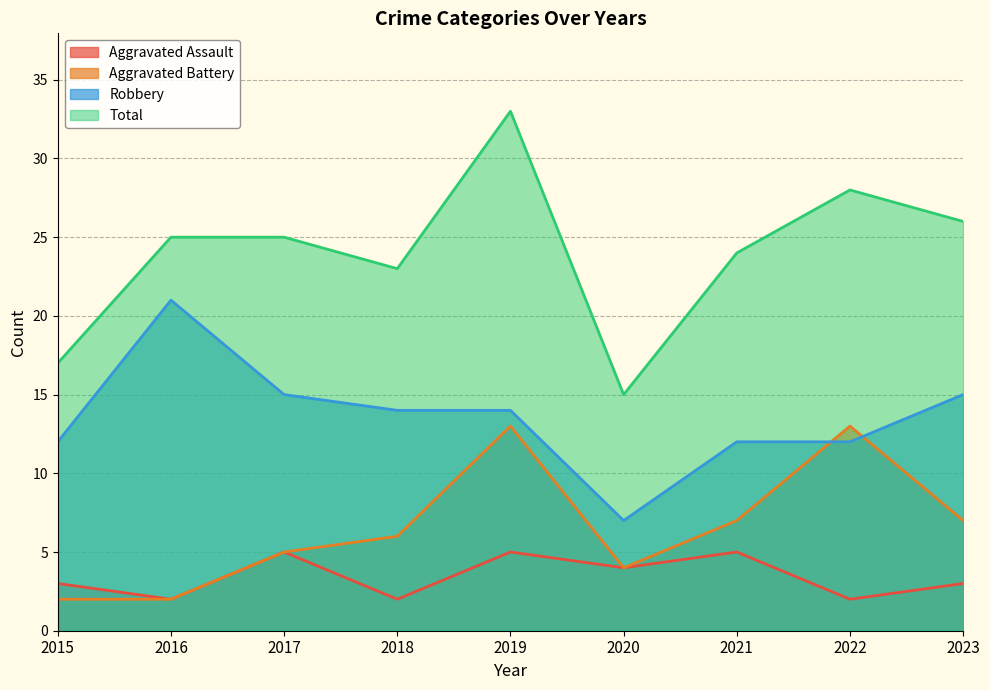

True or false: Aggravated Assault has a value of 1 at 2016.

False